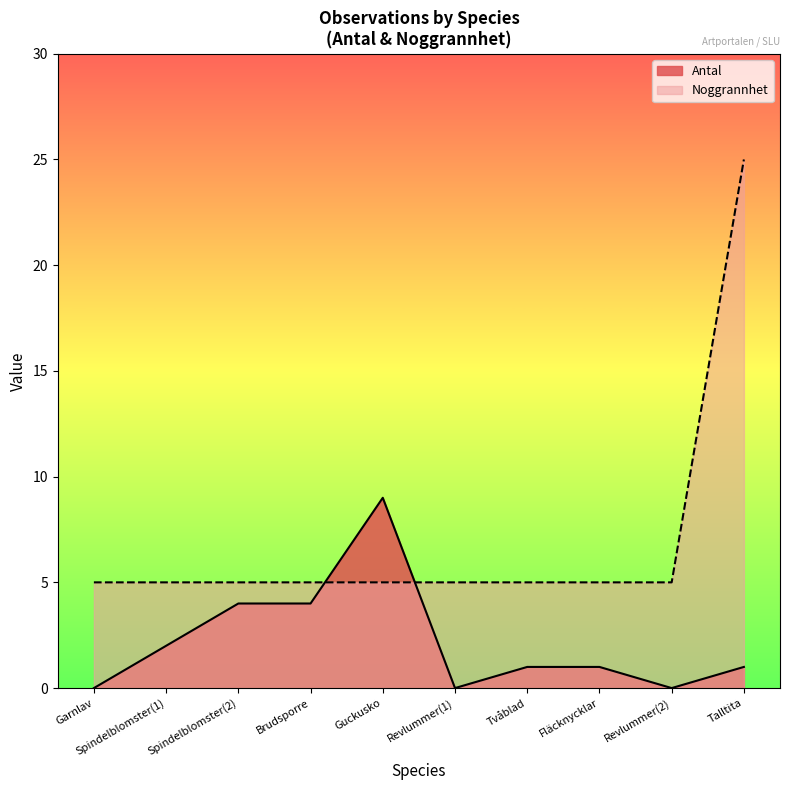

What position from the right is Tvåblad?

4